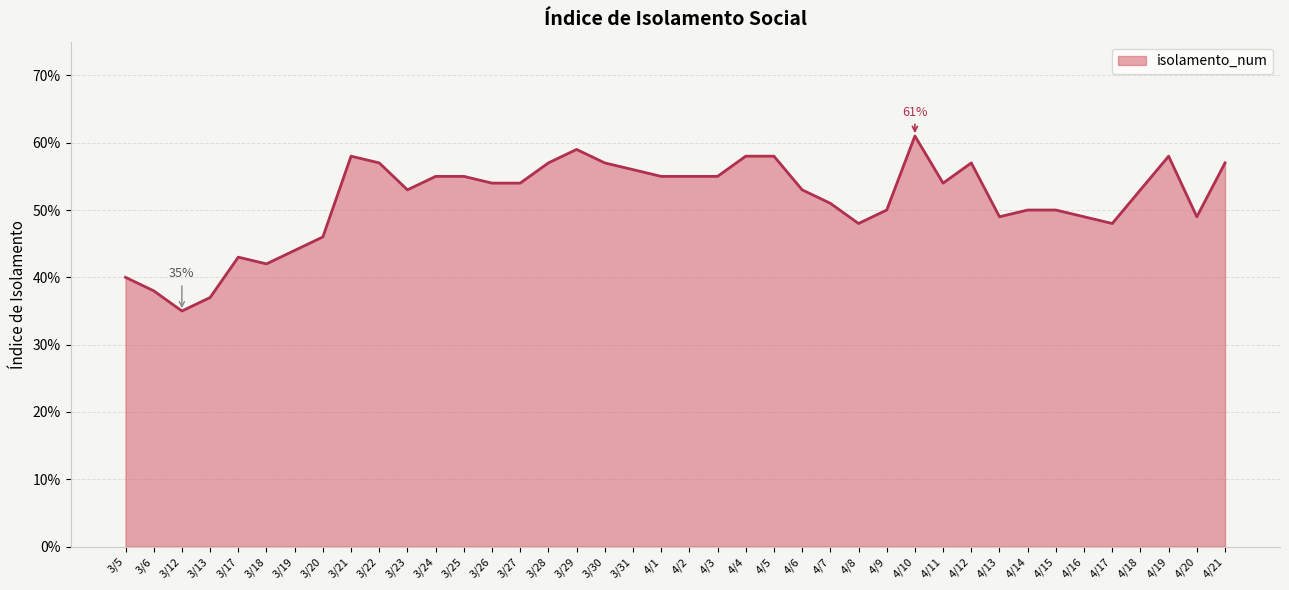

Reading left to right, what are all the values shown in this chart?

3/5=0.4	3/6=0.4	3/12=0.3	3/13=0.4	3/17=0.4	3/18=0.4	3/19=0.4	3/20=0.5	3/21=0.6	3/22=0.6	3/23=0.5	3/24=0.6	3/25=0.6	3/26=0.5	3/27=0.5	3/28=0.6	3/29=0.6	3/30=0.6	3/31=0.6	4/1=0.6	4/2=0.6	4/3=0.6	4/4=0.6	4/5=0.6	4/6=0.5	4/7=0.5	4/8=0.5	4/9=0.5	4/10=0.6	4/11=0.5	4/12=0.6	4/13=0.5	4/14=0.5	4/15=0.5	4/16=0.5	4/17=0.5	4/18=0.5	4/19=0.6	4/20=0.5	4/21=0.6